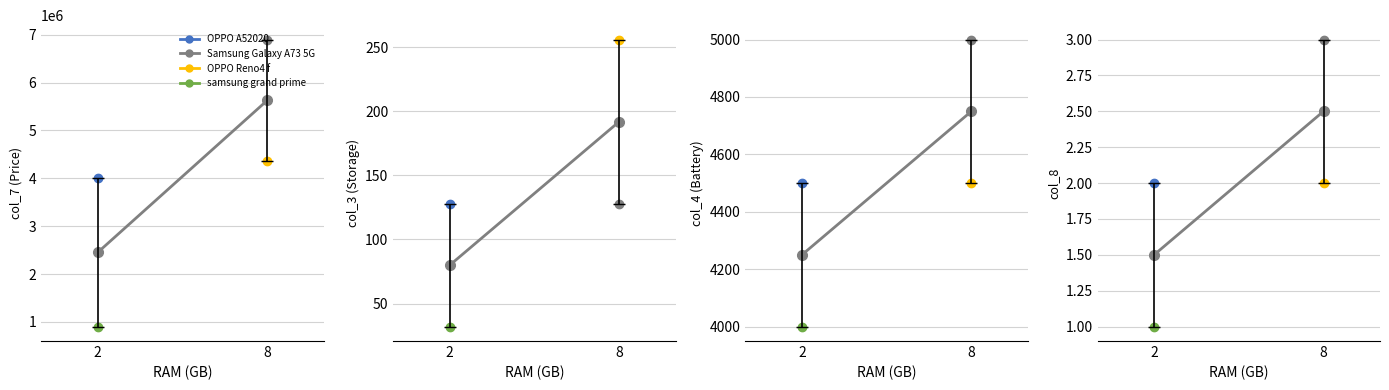

Rank the categories by value from highest to lowest.

8, 2